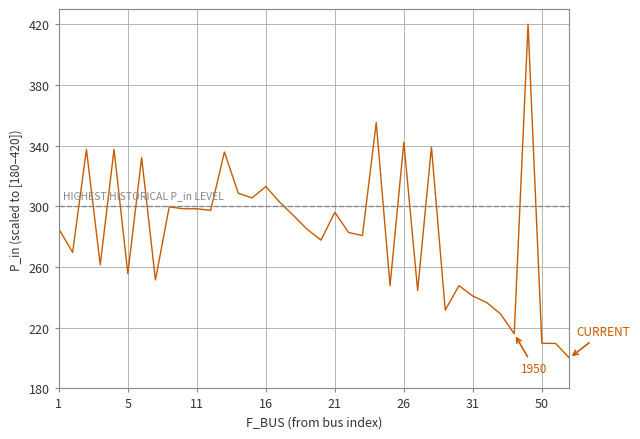

What is the difference between the maximum and minimum values?

220.0